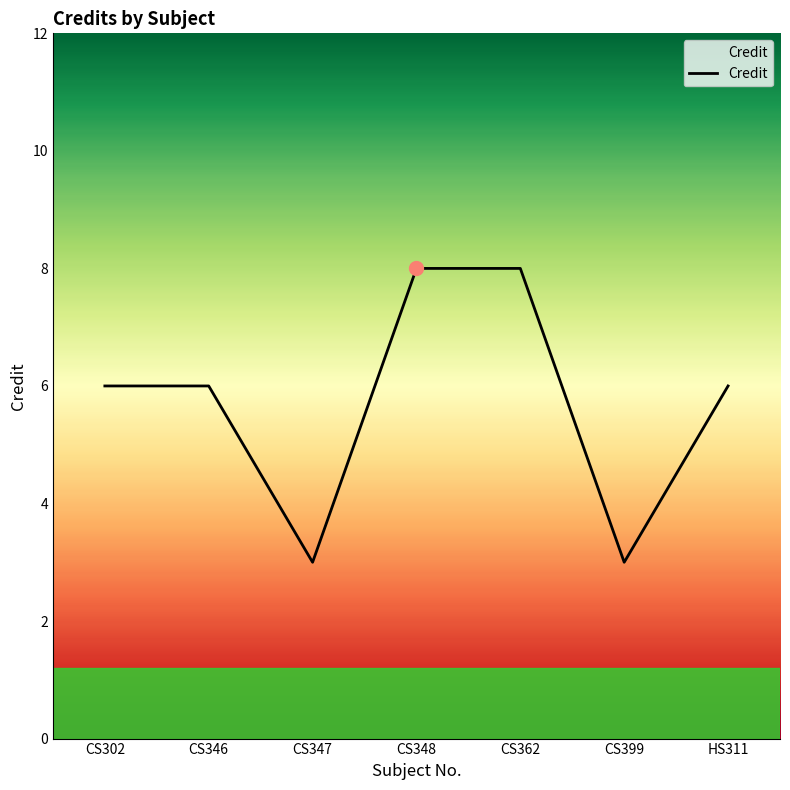

What is the change in value from CS347 to CS348?

+5